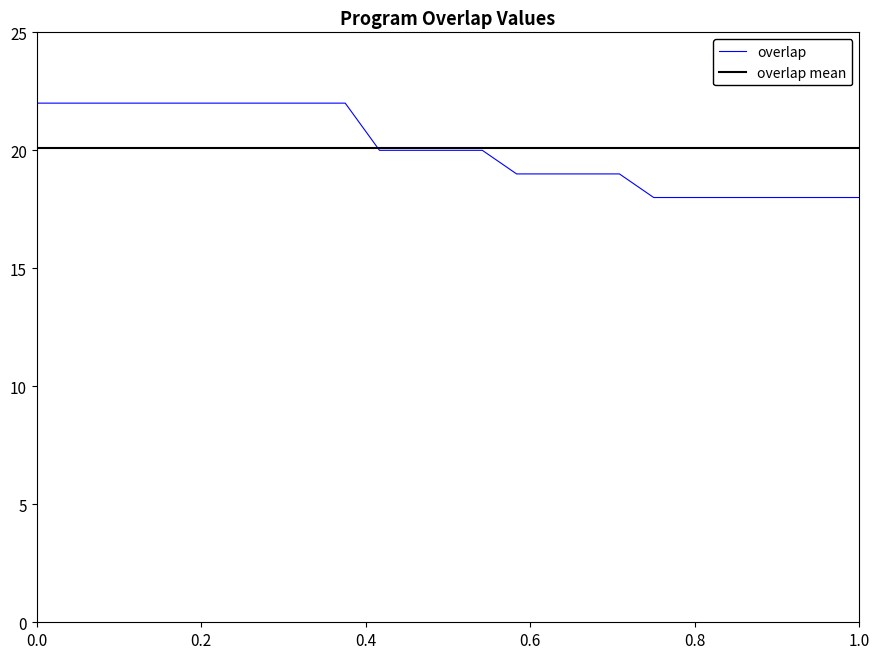

Which series has the widest spread of values?

overlap